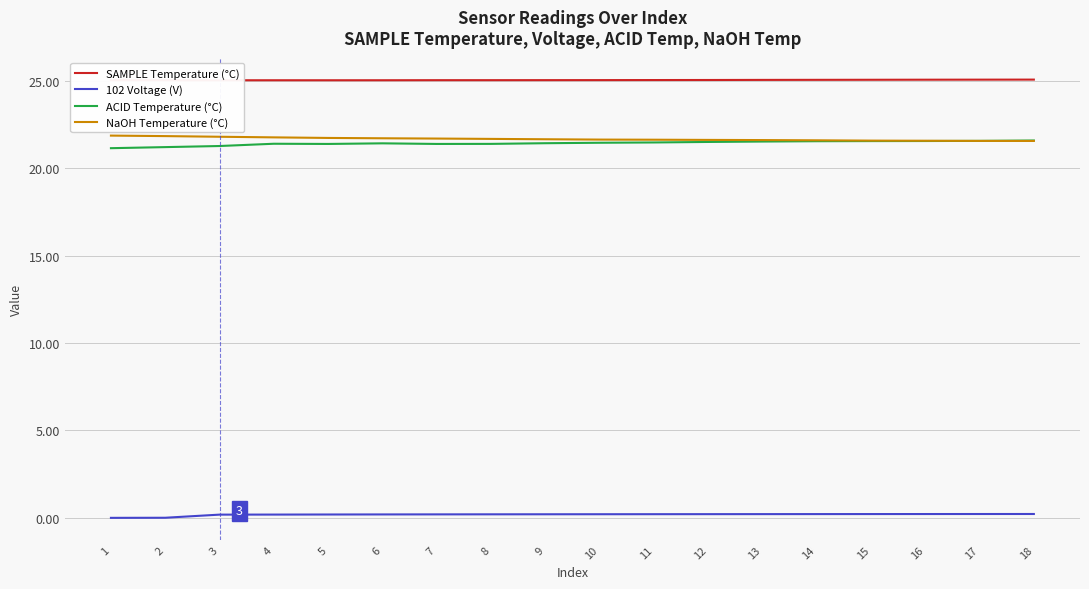

The NaOH Temperature (°C) series shows 21.9 at 1. True or false?

True